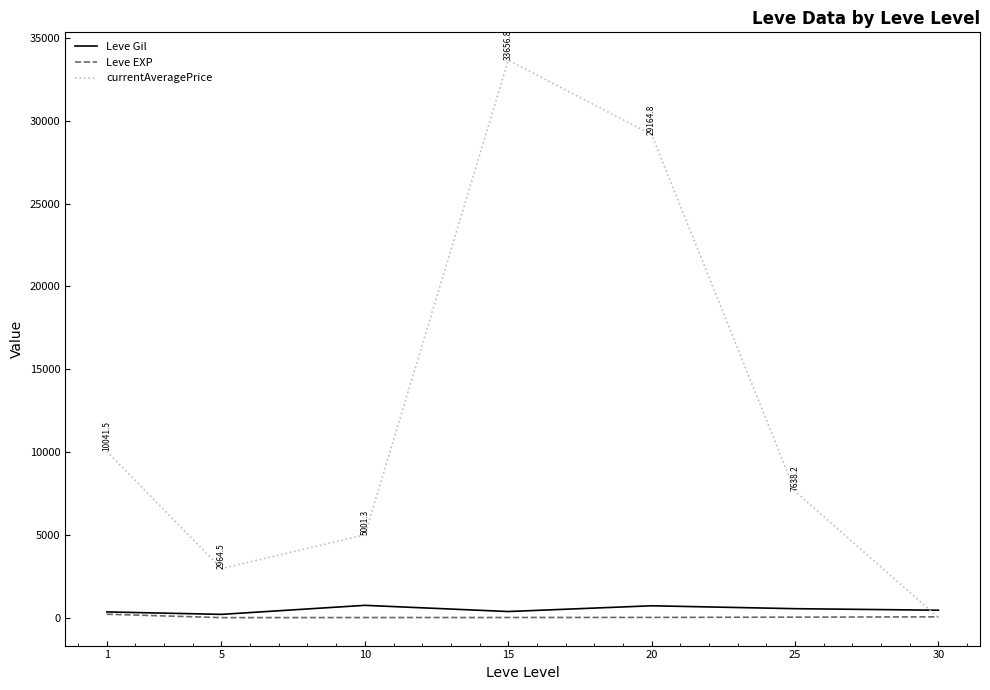

Between which two adjacent categories do currentAveragePrice and Leve Gil first intersect?

25 and 30